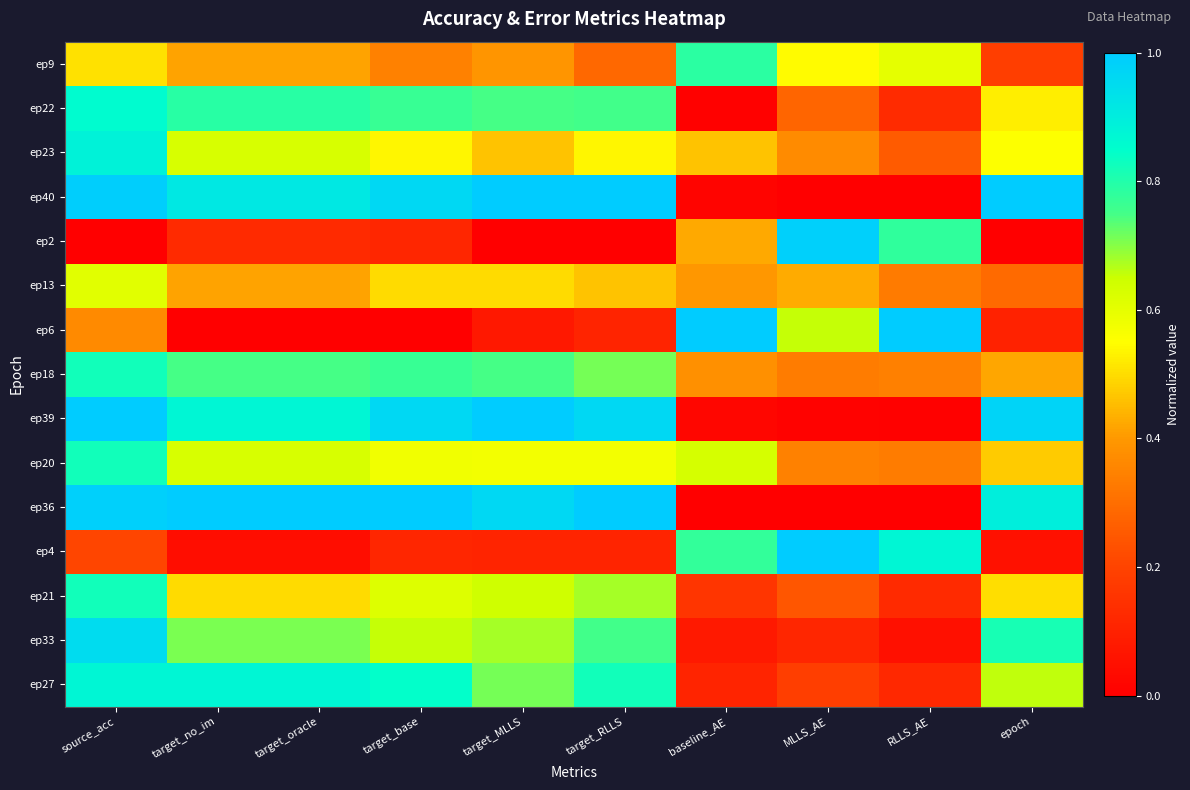

Reading left to right, what are all the values shown in this chart?

ep9: source_acc=0.5	target_no_im=0.4	target_oracle=0.4	target_base=0.3	target_MLLS=0.4	target_RLLS=0.3	baseline_AE=0.8	MLLS_AE=0.5	RLLS_AE=0.6	epoch=0.2
ep22: source_acc=0.9	target_no_im=0.8	target_oracle=0.8	target_base=0.8	target_MLLS=0.7	target_RLLS=0.8	baseline_AE=0.0	MLLS_AE=0.3	RLLS_AE=0.1	epoch=0.5
ep23: source_acc=0.9	target_no_im=0.6	target_oracle=0.6	target_base=0.5	target_MLLS=0.5	target_RLLS=0.5	baseline_AE=0.5	MLLS_AE=0.4	RLLS_AE=0.3	epoch=0.6
ep40: source_acc=1.0	target_no_im=0.9	target_oracle=0.9	target_base=1.0	target_MLLS=1.0	target_RLLS=1.0	baseline_AE=0.0	MLLS_AE=0.0	RLLS_AE=0.0	epoch=1.0
ep2: source_acc=0.0	target_no_im=0.1	target_oracle=0.1	target_base=0.1	target_MLLS=0.0	target_RLLS=0.0	baseline_AE=0.4	MLLS_AE=1.0	RLLS_AE=0.8	epoch=0.0
ep13: source_acc=0.6	target_no_im=0.4	target_oracle=0.4	target_base=0.5	target_MLLS=0.5	target_RLLS=0.5	baseline_AE=0.4	MLLS_AE=0.4	RLLS_AE=0.3	epoch=0.3
ep6: source_acc=0.4	target_no_im=0.0	target_oracle=0.0	target_base=0.0	target_MLLS=0.1	target_RLLS=0.1	baseline_AE=1.0	MLLS_AE=0.7	RLLS_AE=1.0	epoch=0.1
ep18: source_acc=0.8	target_no_im=0.7	target_oracle=0.7	target_base=0.8	target_MLLS=0.7	target_RLLS=0.7	baseline_AE=0.4	MLLS_AE=0.3	RLLS_AE=0.3	epoch=0.4
ep39: source_acc=1.0	target_no_im=0.9	target_oracle=0.9	target_base=1.0	target_MLLS=1.0	target_RLLS=1.0	baseline_AE=0.0	MLLS_AE=0.0	RLLS_AE=0.0	epoch=1.0
ep20: source_acc=0.8	target_no_im=0.6	target_oracle=0.6	target_base=0.6	target_MLLS=0.6	target_RLLS=0.6	baseline_AE=0.6	MLLS_AE=0.3	RLLS_AE=0.3	epoch=0.5
ep36: source_acc=1.0	target_no_im=1.0	target_oracle=1.0	target_base=1.0	target_MLLS=1.0	target_RLLS=1.0	baseline_AE=0.0	MLLS_AE=0.0	RLLS_AE=0.0	epoch=0.9
ep4: source_acc=0.2	target_no_im=0.0	target_oracle=0.0	target_base=0.1	target_MLLS=0.1	target_RLLS=0.1	baseline_AE=0.8	MLLS_AE=1.0	RLLS_AE=0.9	epoch=0.1
ep21: source_acc=0.8	target_no_im=0.5	target_oracle=0.5	target_base=0.6	target_MLLS=0.6	target_RLLS=0.7	baseline_AE=0.2	MLLS_AE=0.2	RLLS_AE=0.1	epoch=0.5
ep33: source_acc=1.0	target_no_im=0.7	target_oracle=0.7	target_base=0.7	target_MLLS=0.7	target_RLLS=0.8	baseline_AE=0.1	MLLS_AE=0.1	RLLS_AE=0.0	epoch=0.8
ep27: source_acc=0.9	target_no_im=0.9	target_oracle=0.9	target_base=0.8	target_MLLS=0.7	target_RLLS=0.8	baseline_AE=0.1	MLLS_AE=0.2	RLLS_AE=0.1	epoch=0.7